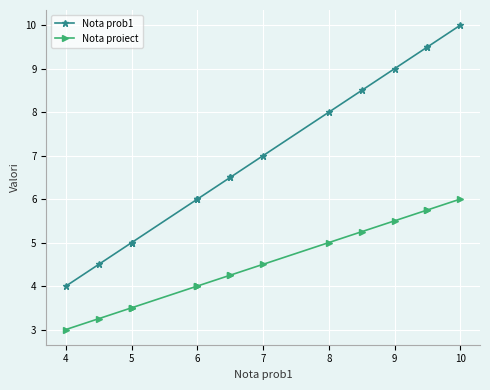

Which series has the largest range (max minus min)?

Nota prob1